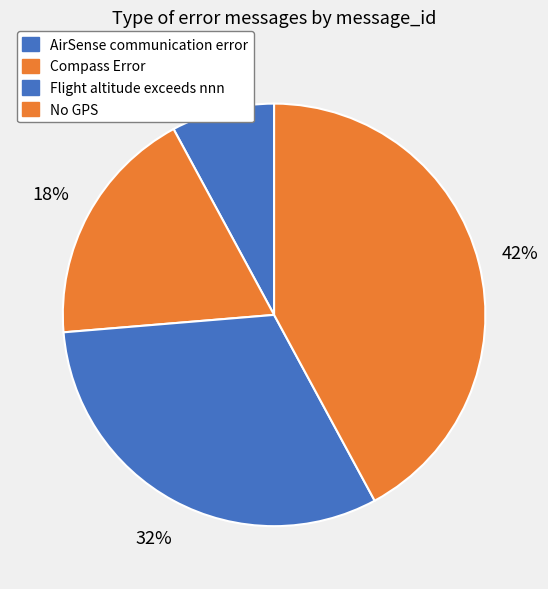

Is AirSense communication error the majority of the pie?

No